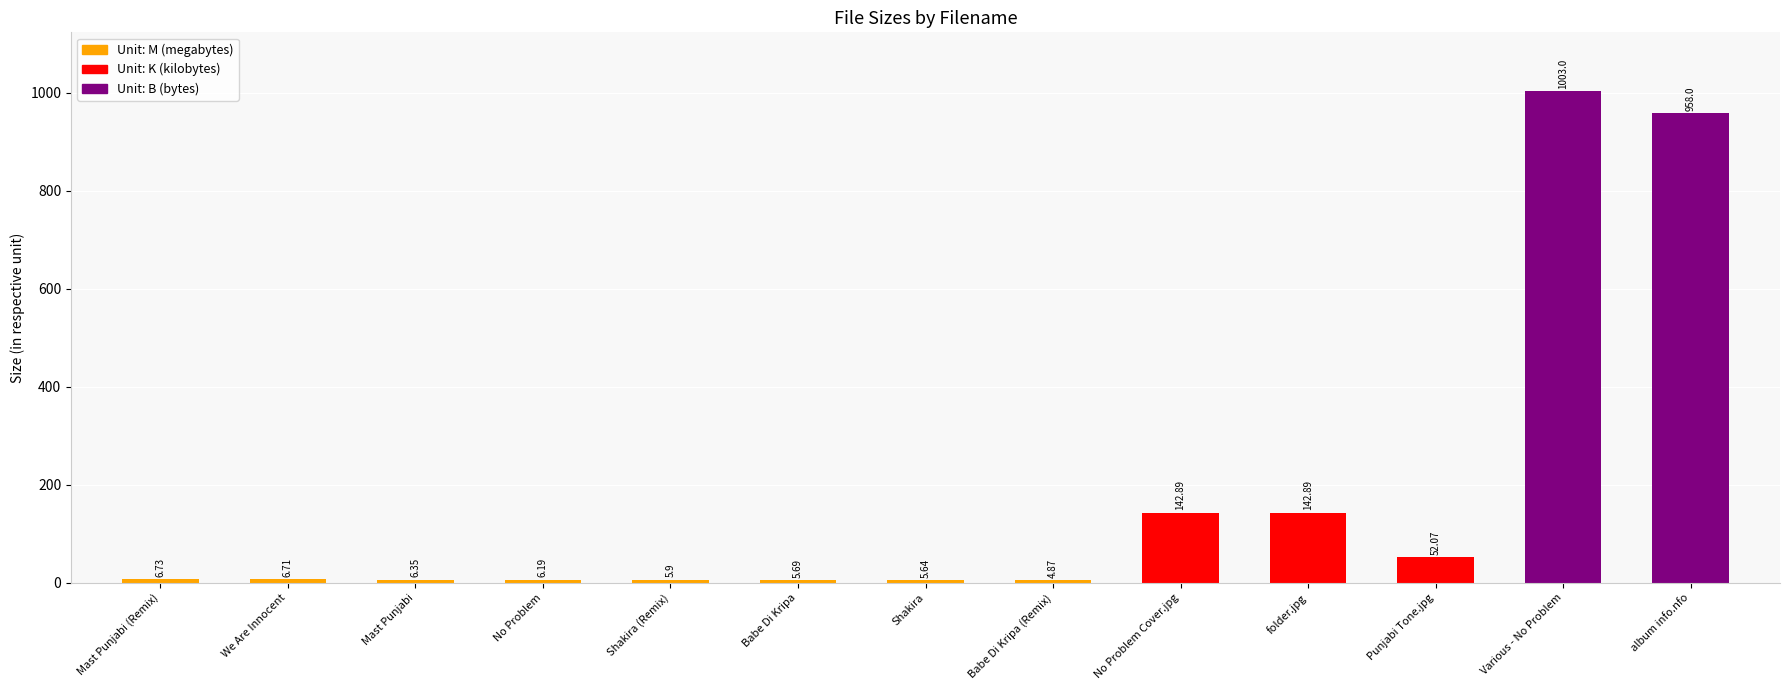

What is the difference between the second highest and minimum values?

953.1